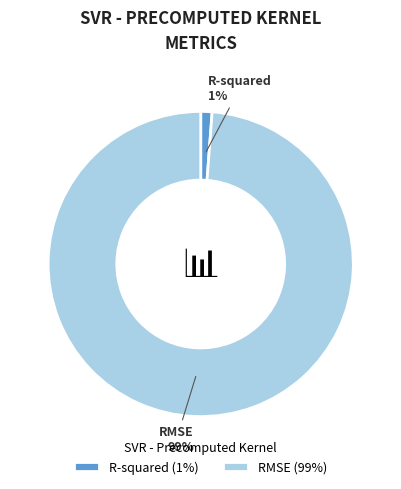

Which category has the smallest portion of the pie?

R-squared